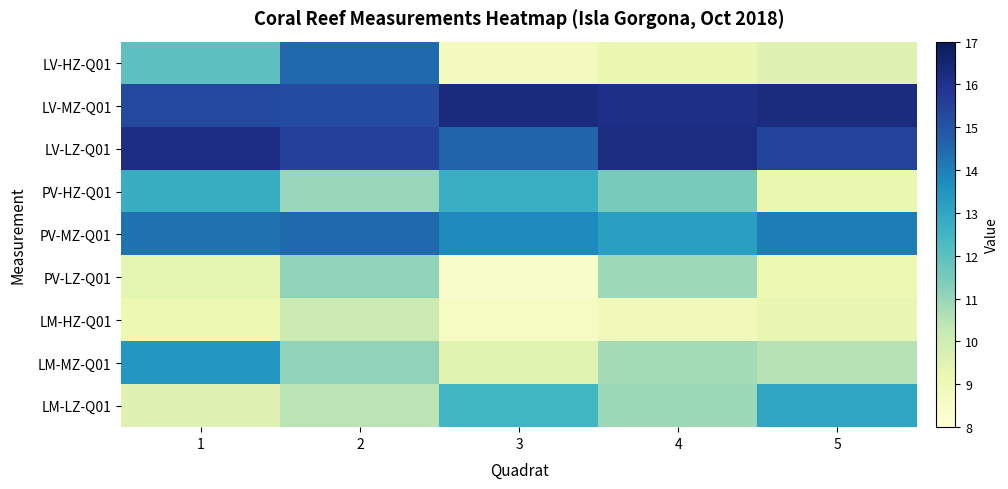

Rank the series at 1 from lowest to highest value.

LM-HZ-Q01, PV-LZ-Q01, LM-LZ-Q01, LV-HZ-Q01, PV-HZ-Q01, LM-MZ-Q01, PV-MZ-Q01, LV-MZ-Q01, LV-LZ-Q01